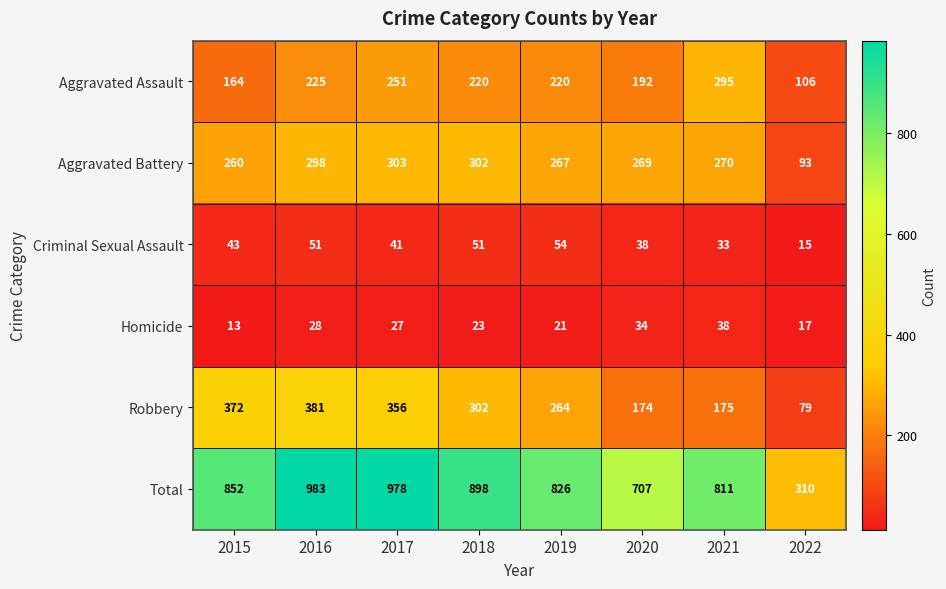

What is the spread (max minus min) of values at 2021?

778